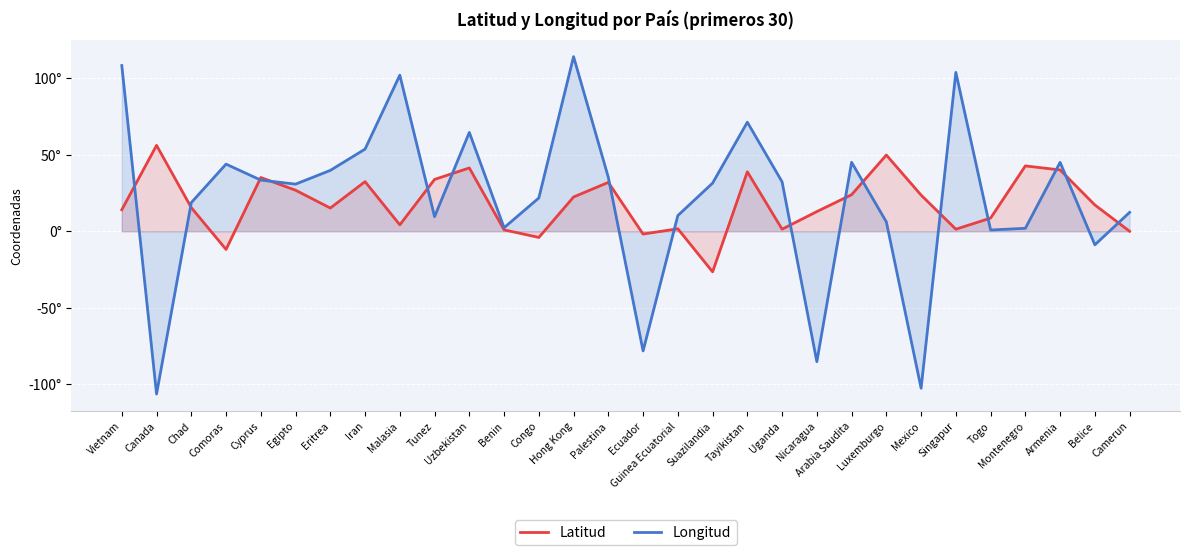

Which series has the widest spread of values?

Longitud